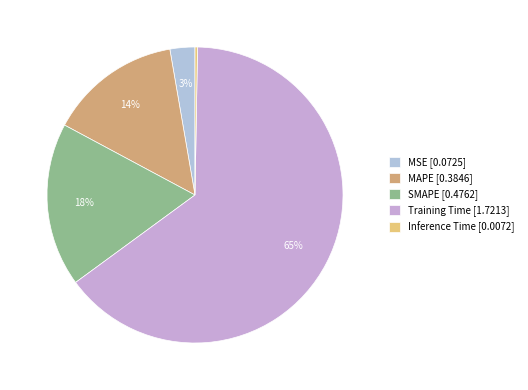

Which category has the smallest portion of the pie?

Inference Time